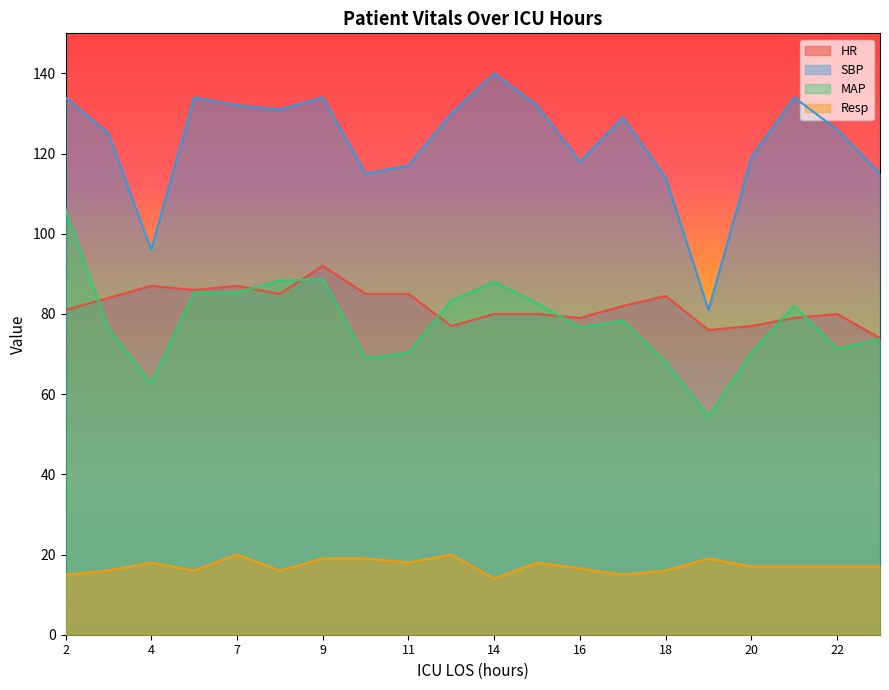

What is the greatest value displayed?

140.0